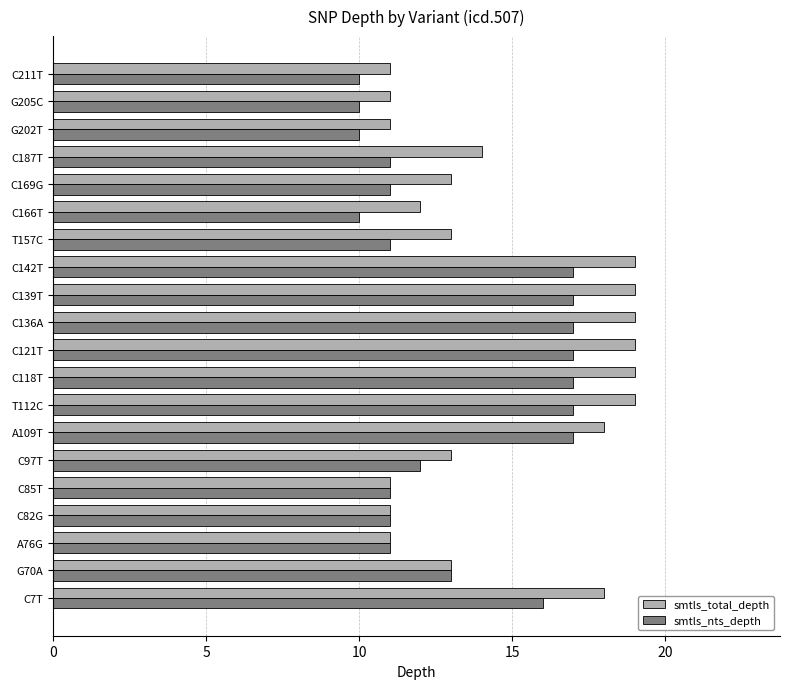

What is the lowest value of the smtls_nts_depth series?

10